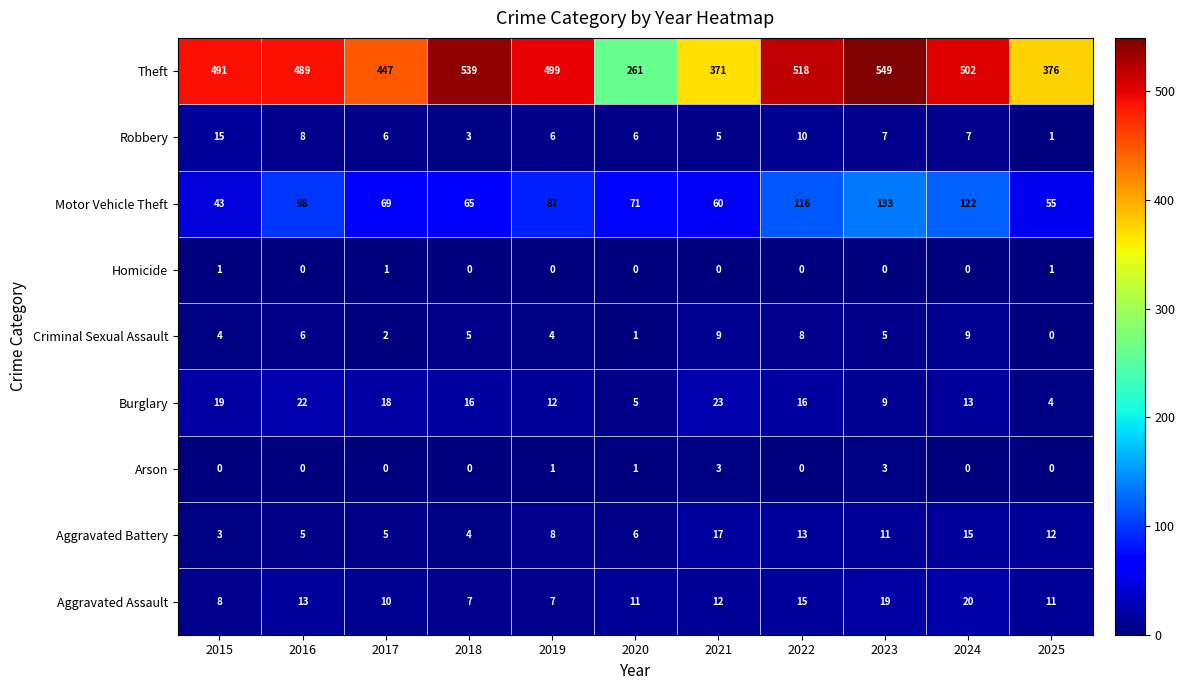

At how many categories does at least one series exceed 24?

11